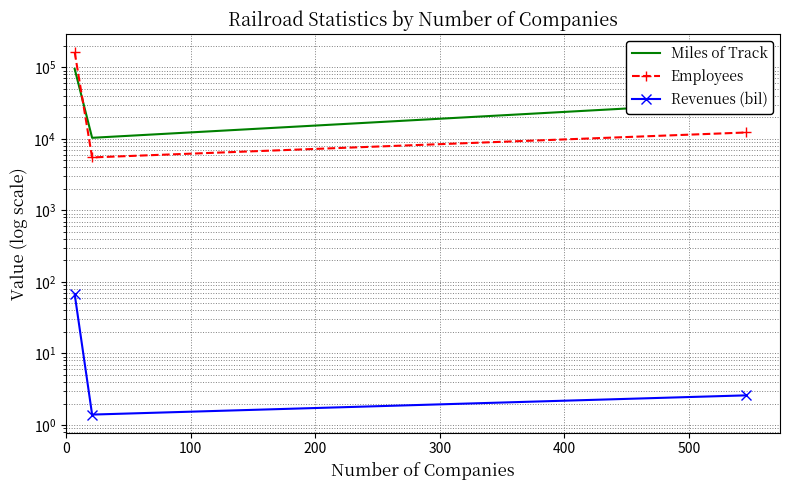

Which series has the largest total across all categories?

Employees